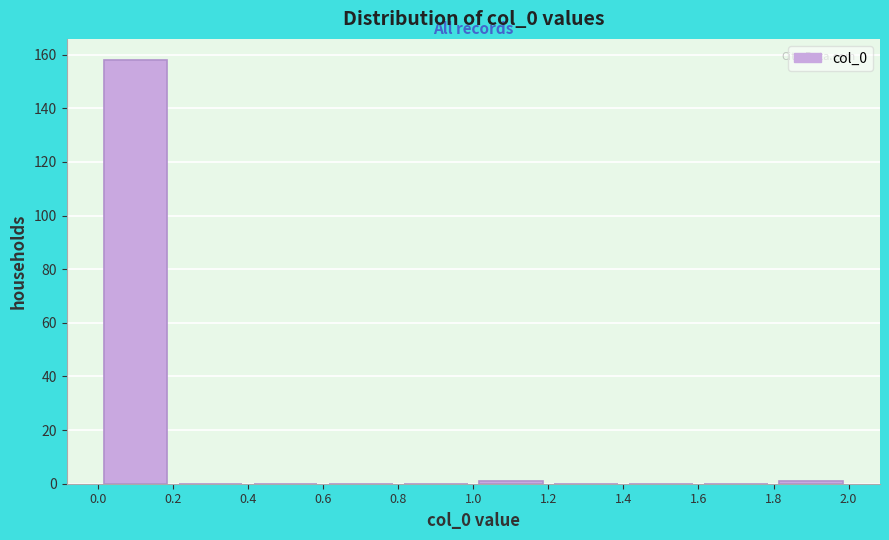

Reading left to right, transcribe this chart: for each bar, give the range it covers on the x-axis and its height. The values are not printed on the chart, so give them approximately, as read against the axis.

0.0 to 0.2: 158
0.2 to 0.4: 0
0.4 to 0.6: 0
0.6 to 0.8: 0
0.8 to 1.0: 0
1.0 to 1.2: under 2
1.2 to 1.4: 0
1.4 to 1.6: 0
1.6 to 1.8: 0
1.8 to 2.0: under 2